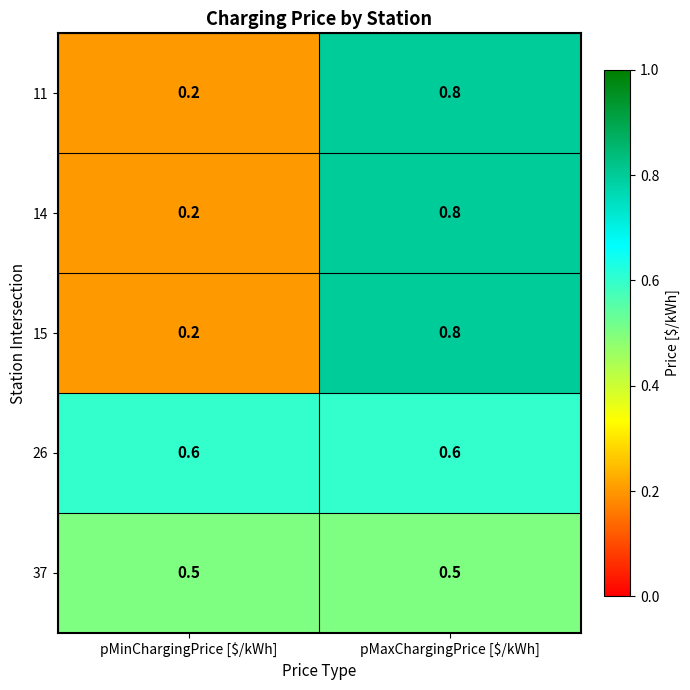

Where is 14 nearest to the value 0?

pMinChargingPrice [$/kWh]